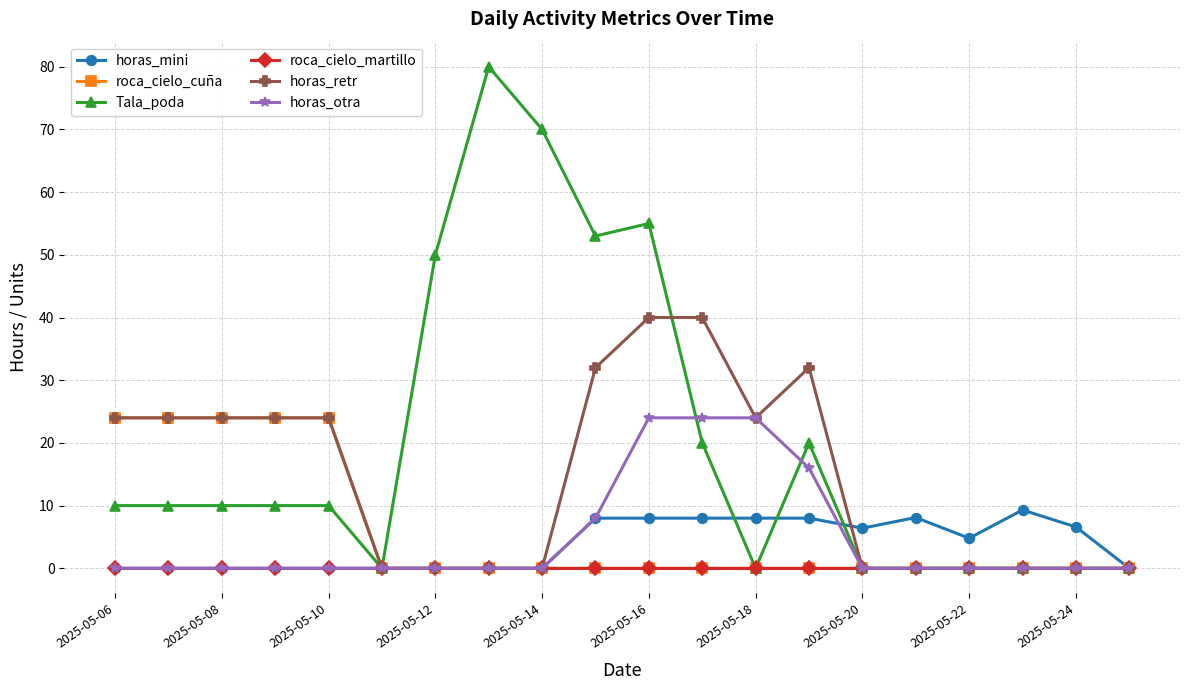

Which series has the widest spread of values?

Tala_poda